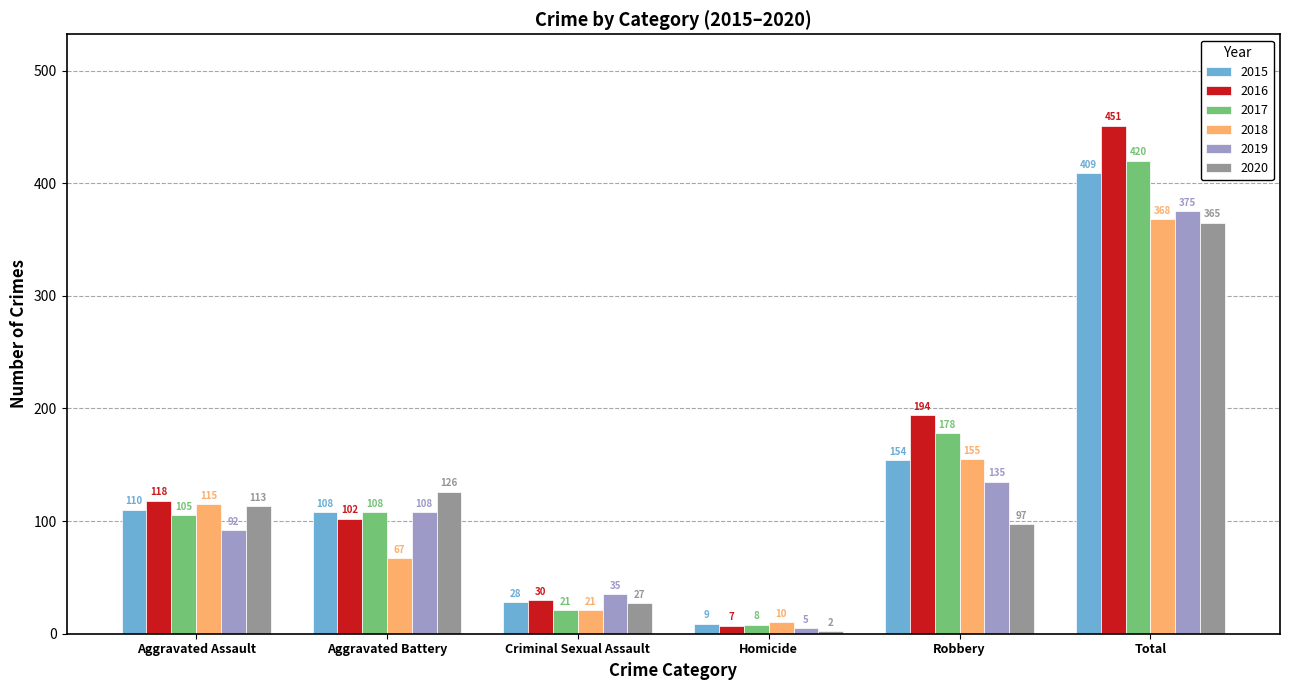

What is the total value across all series at Criminal Sexual Assault?

162